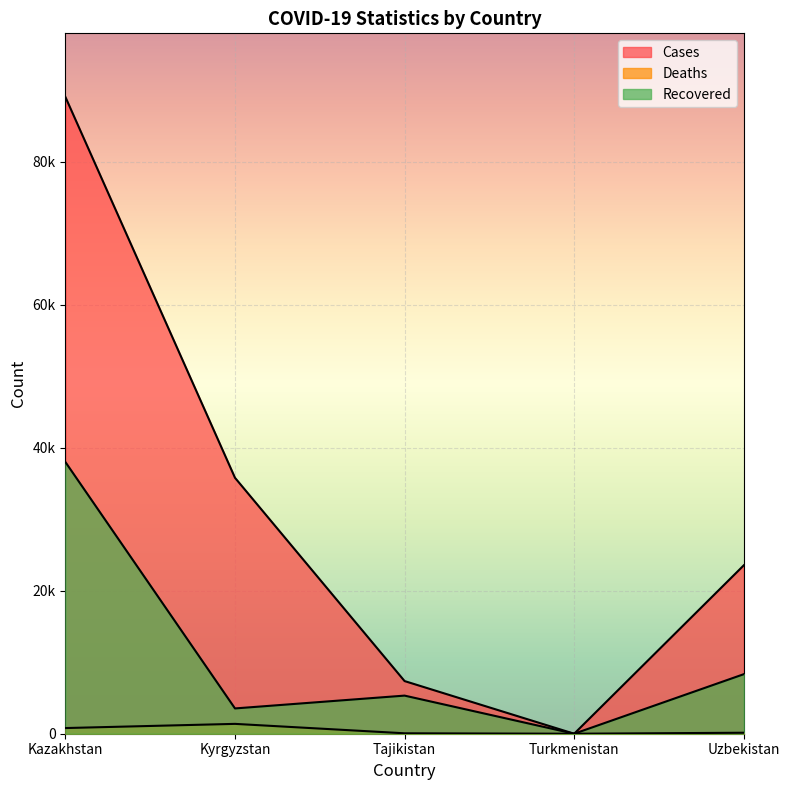

Is it true that Cases equals 34391 at Turkmenistan?

False